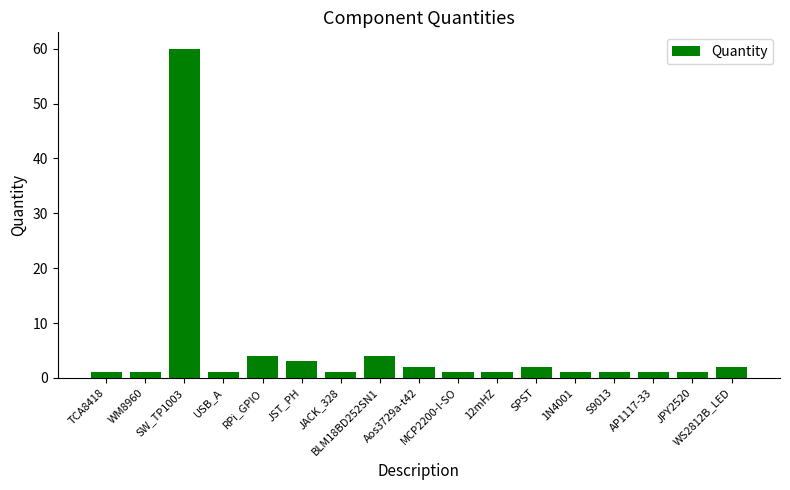

Reading left to right, what are all the values shown in this chart?

1	1	60	1	4	3	1	4	2	1	1	2	1	1	1	1	2